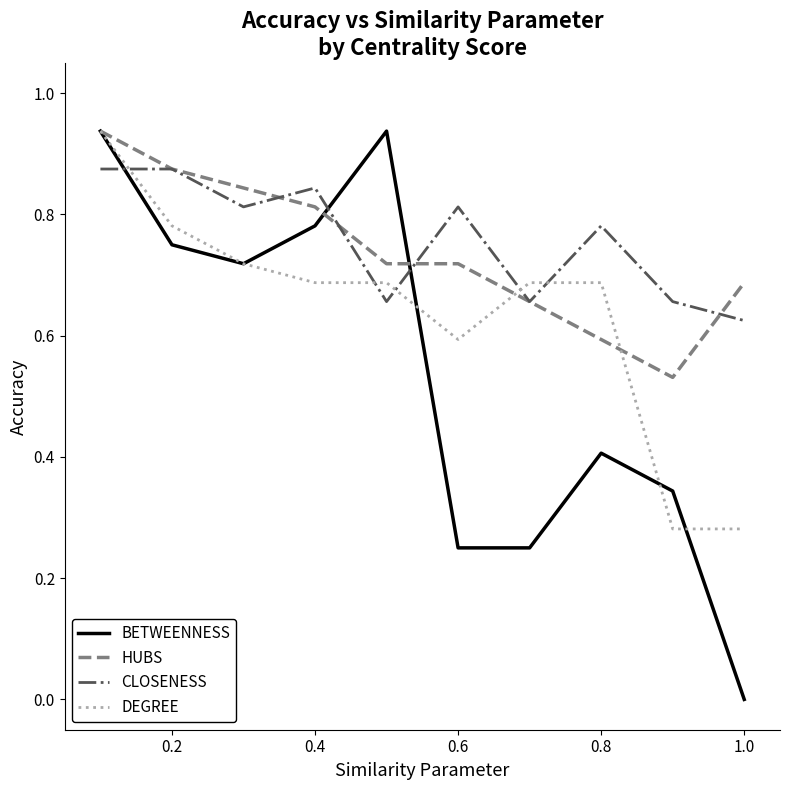

Which series has the widest spread of values?

BETWEENNESS